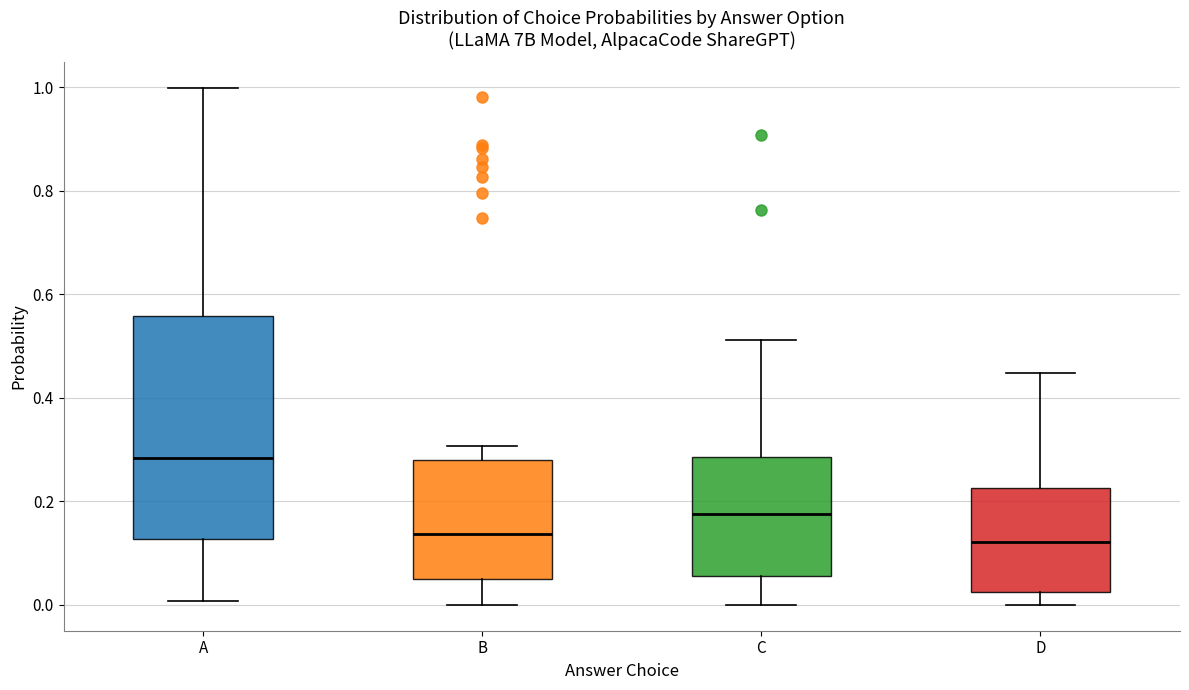

Which box's median line is the highest?

A